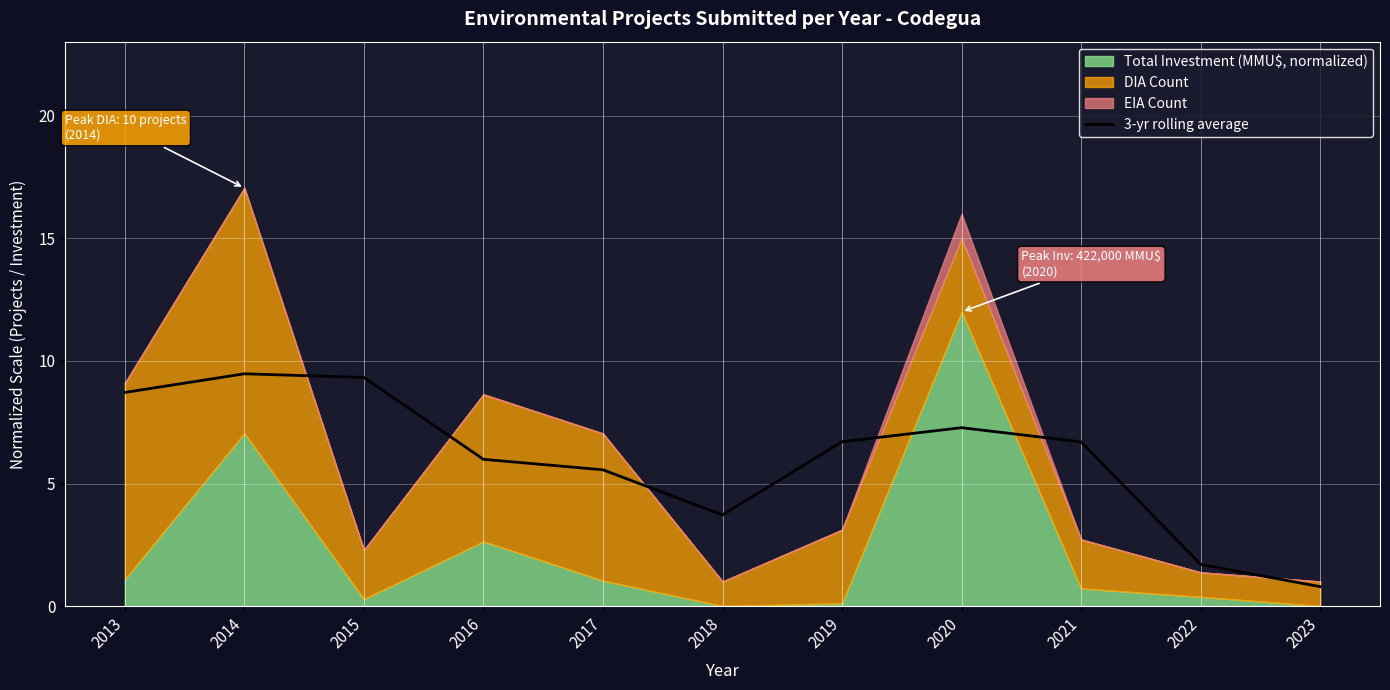

True or false: 3-yr rolling average has a value of 2.1 at 2016.

False